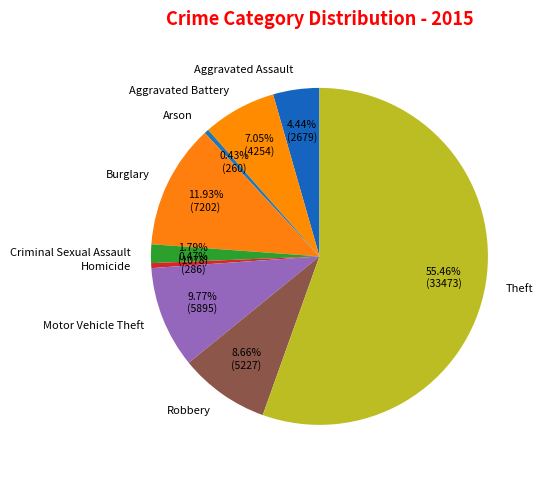

Does Arson represent more than half of the total?

No